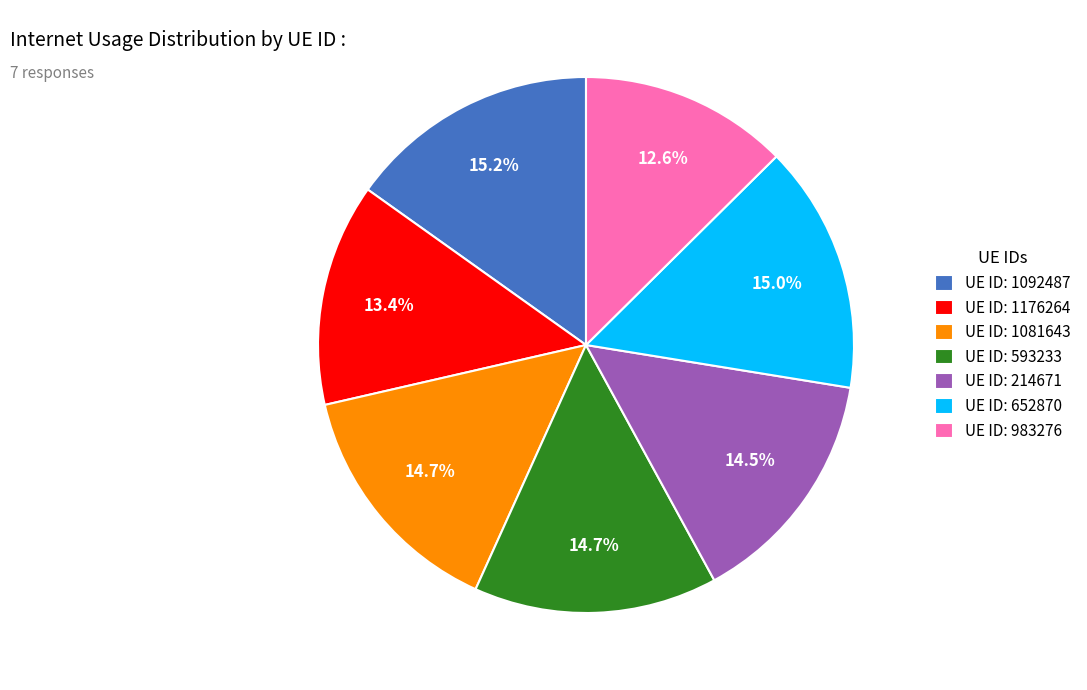

Which slice is the smallest?

UE ID: 983276